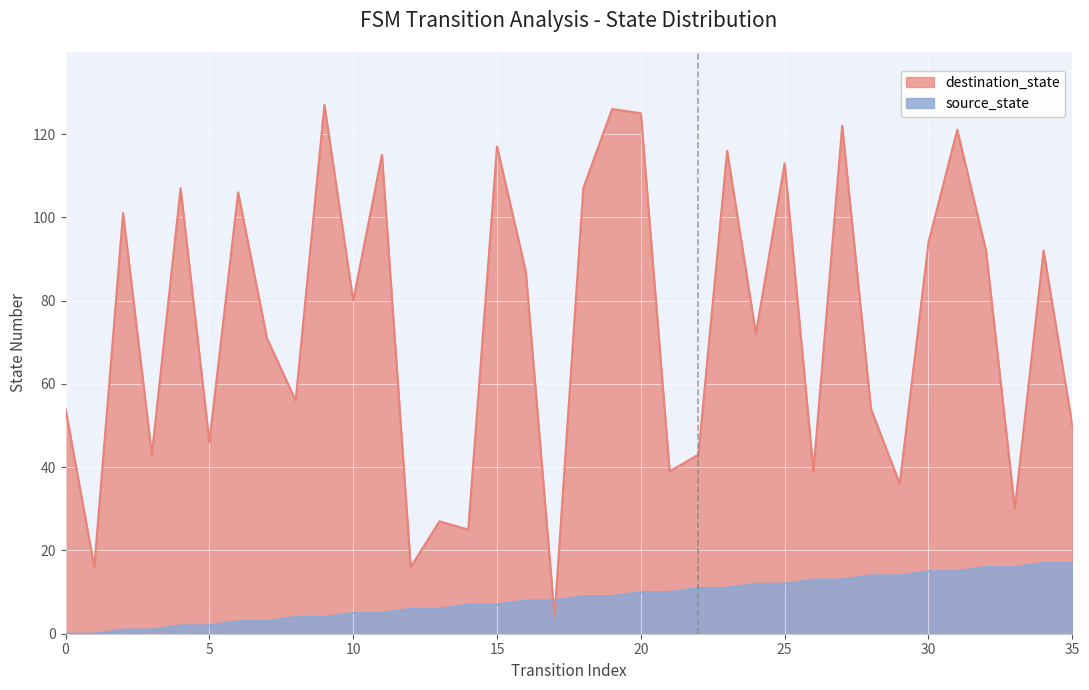

Rank the series at 34 from lowest to highest value.

source_state, destination_state